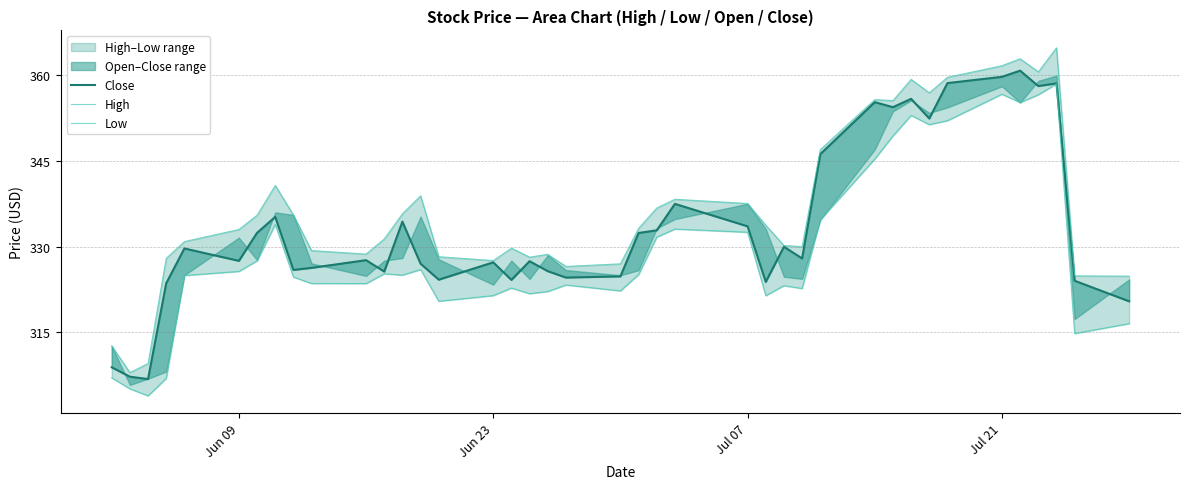

What is the difference between the maximum and minimum values in the Low series?

54.7